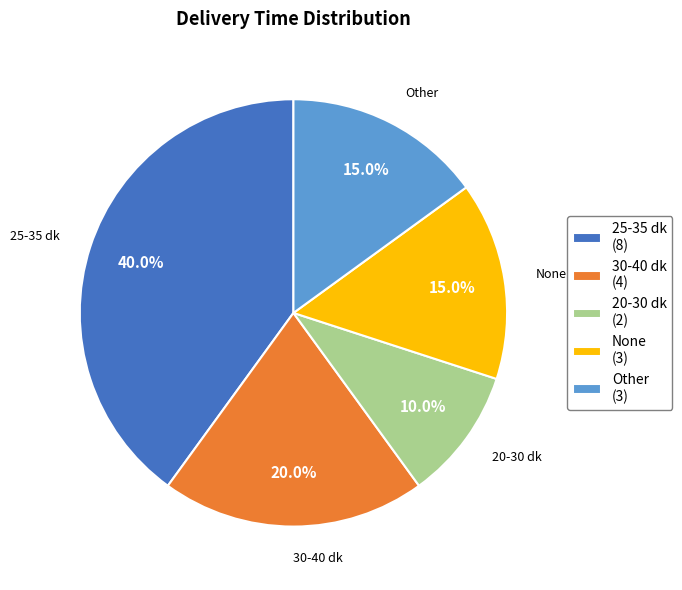

Is the sum of 20-30 dk and Other greater than half?

No